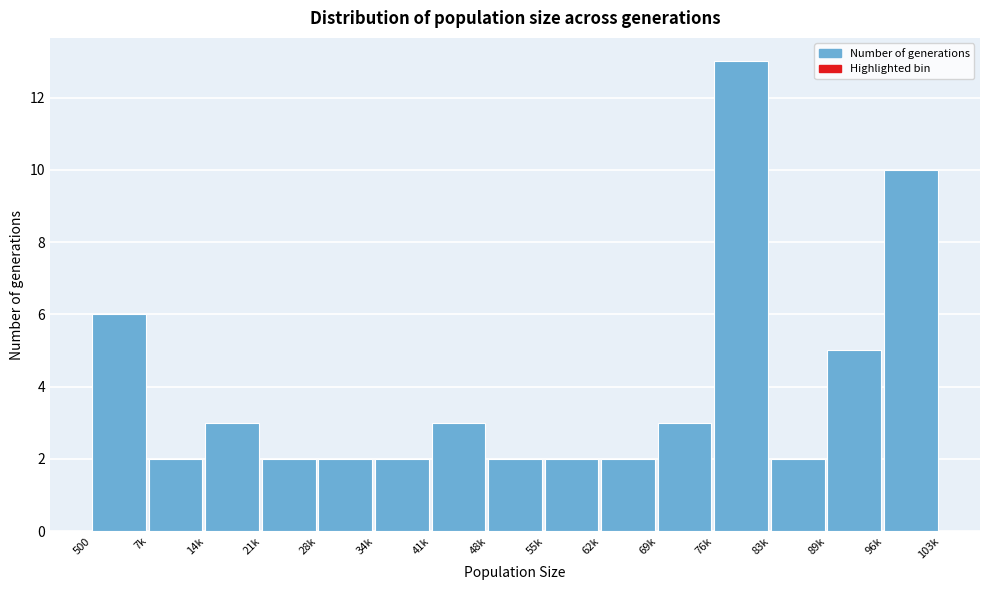

Reading right to left, list all the values displayed in this chart.

10	5	2	13	3	2	2	2	3	2	2	2	3	2	6